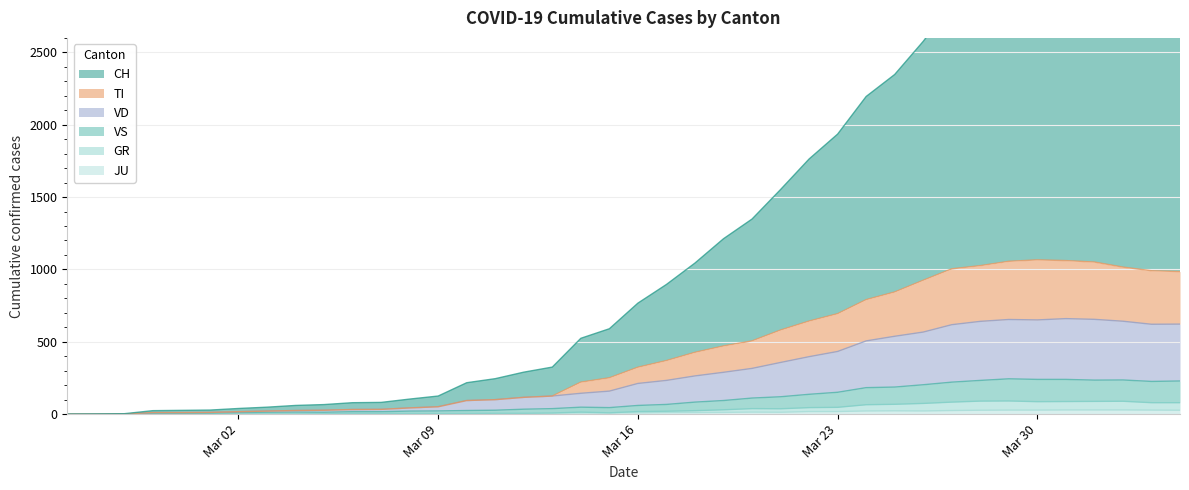

How many values in the CH series exceed 767?

19